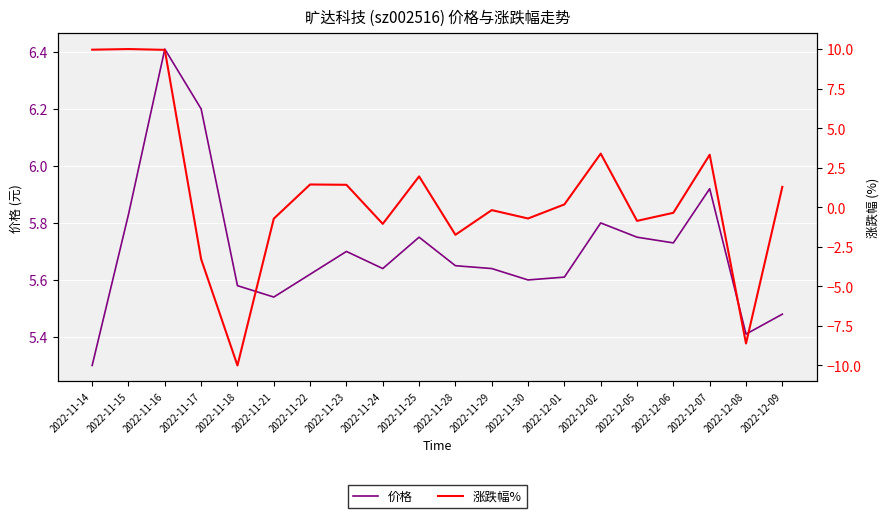

What position from the left is 2022-11-25?

10